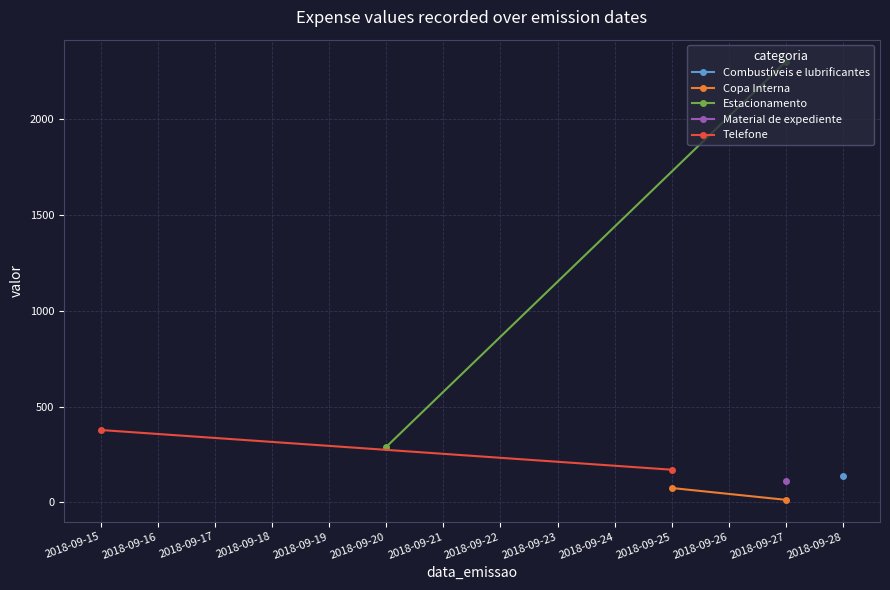

Is this an area chart (filled region under the line)?

No